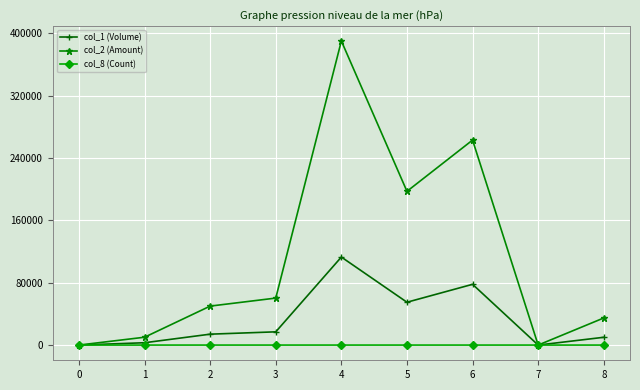

What is the difference between the col_1 (Volume) values at 8 and 2?

4000